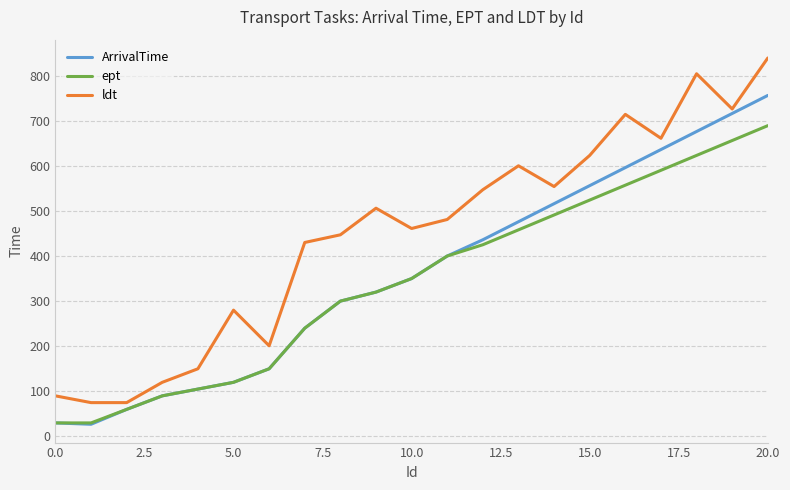

In ldt, how many points are higher than both neighbors (excluding endpoints)?

5